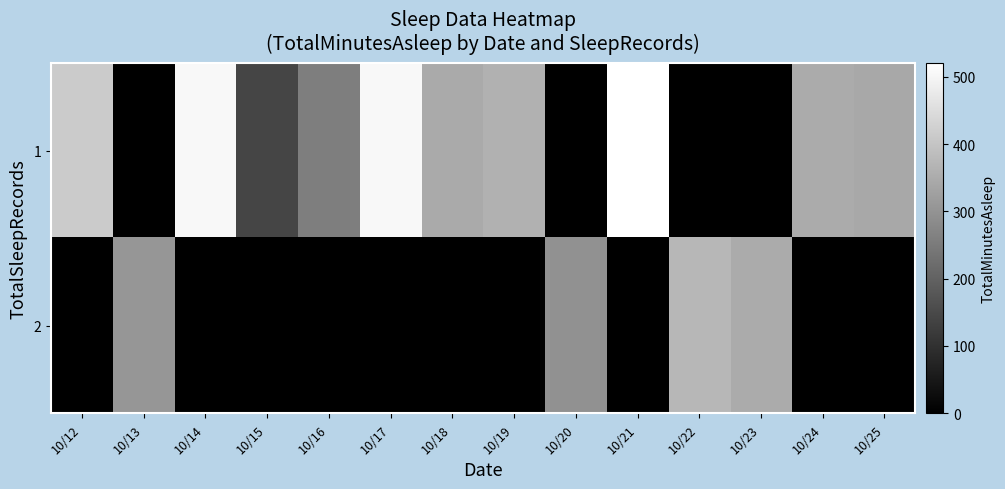

Count the number of data series in this chart.

2